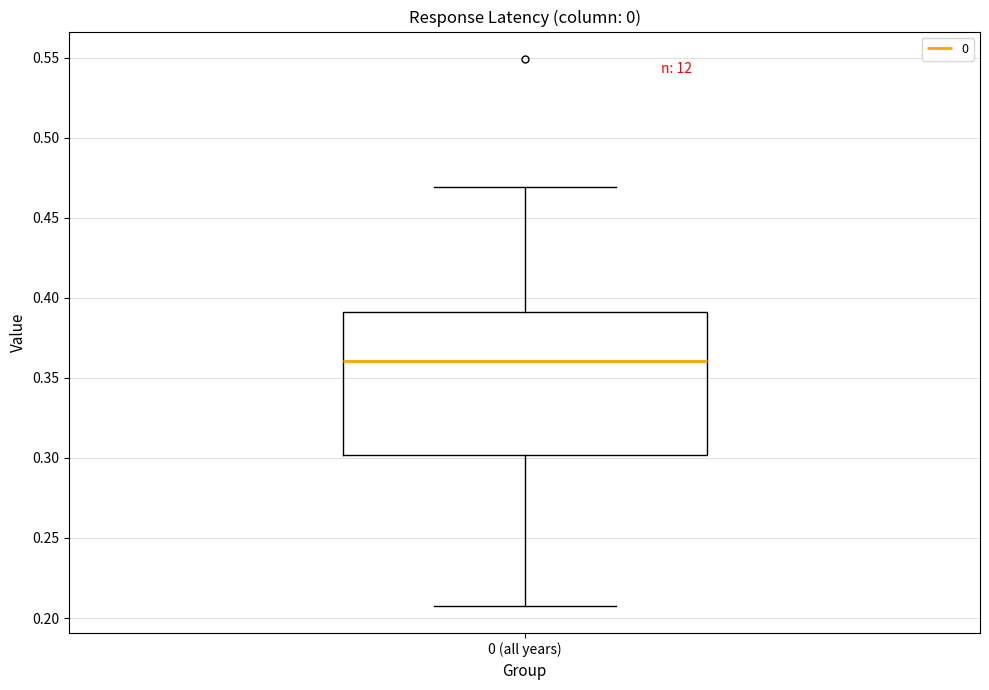

Where does the upper whisker of the box for 0 (all years) end on the y-axis? The values are not printed on the chart, so give them approximately, as read against the axis.

0.47